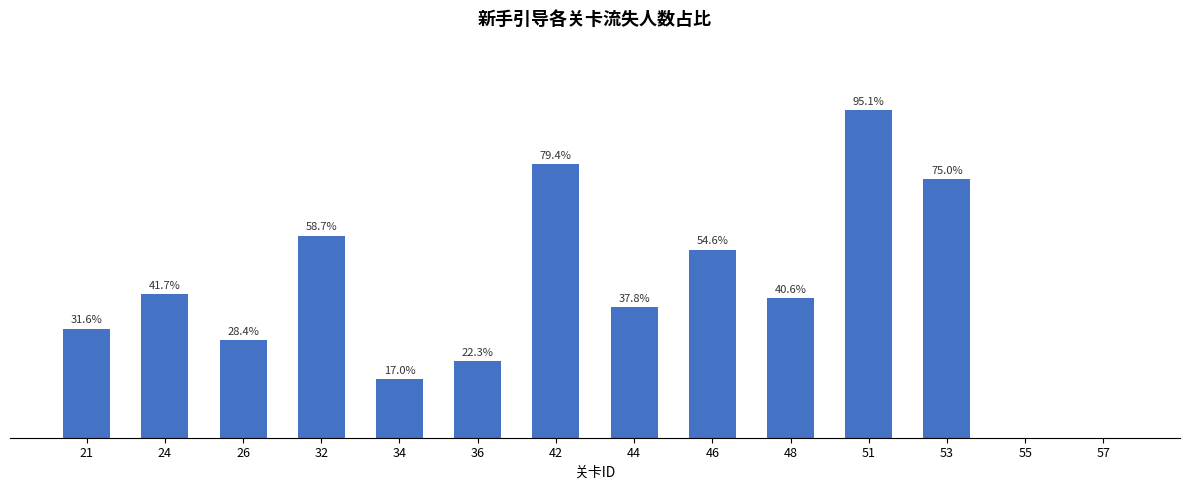

What is the sum of the values at 46 and 26?

0.8